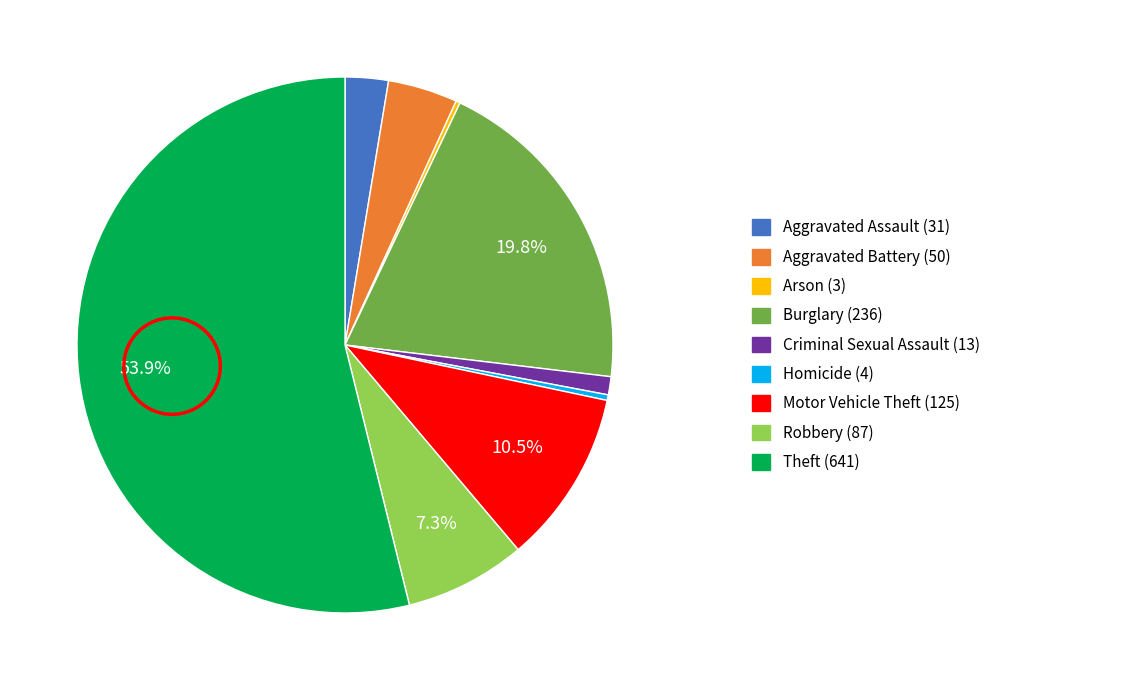

Is there a majority slice in this chart?

Yes